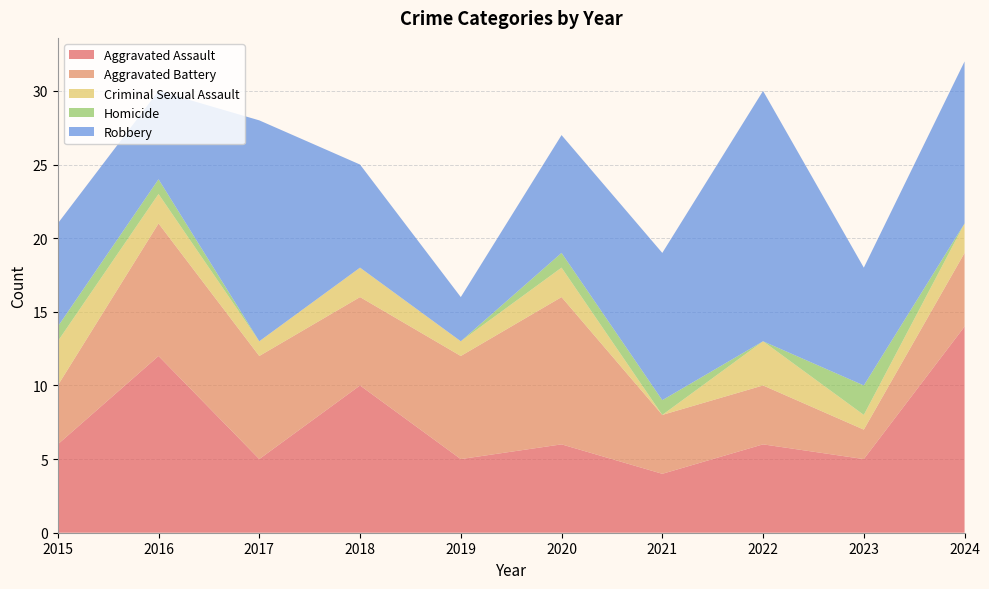

Reading right to left, list all the values displayed in this chart.

Aggravated Assault: 2024=14	2023=5	2022=6	2021=4	2020=6	2019=5	2018=10	2017=5	2016=12	2015=6
Aggravated Battery: 2024=5	2023=2	2022=4	2021=4	2020=10	2019=7	2018=6	2017=7	2016=9	2015=4
Criminal Sexual Assault: 2024=2	2023=1	2022=3	2021=0	2020=2	2019=1	2018=2	2017=1	2016=2	2015=3
Homicide: 2024=0	2023=2	2022=0	2021=1	2020=1	2019=0	2018=0	2017=0	2016=1	2015=1
Robbery: 2024=11	2023=8	2022=17	2021=10	2020=8	2019=3	2018=7	2017=15	2016=6	2015=7